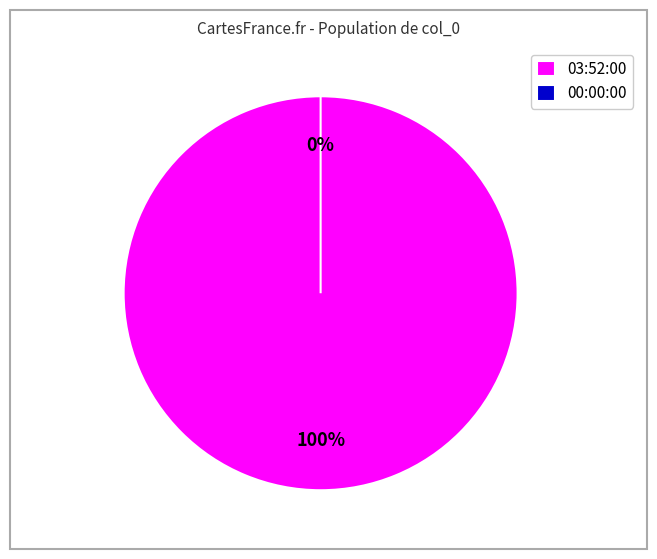

To the nearest percent, what is the difference between the largest and smallest slice percentages?

100%